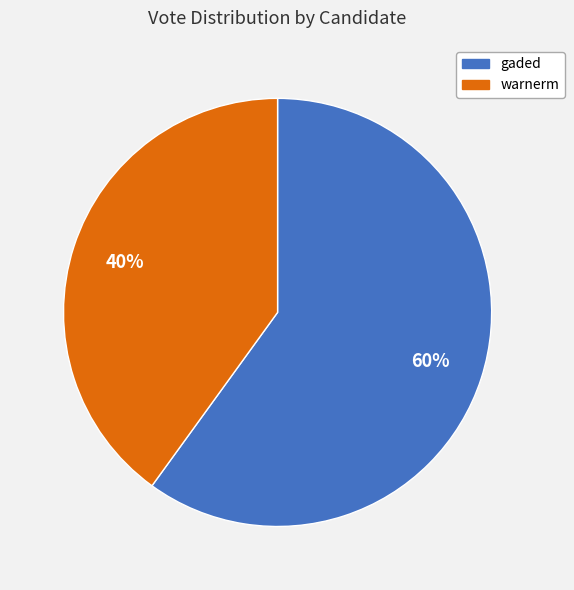

How many slices are in this pie chart?

2